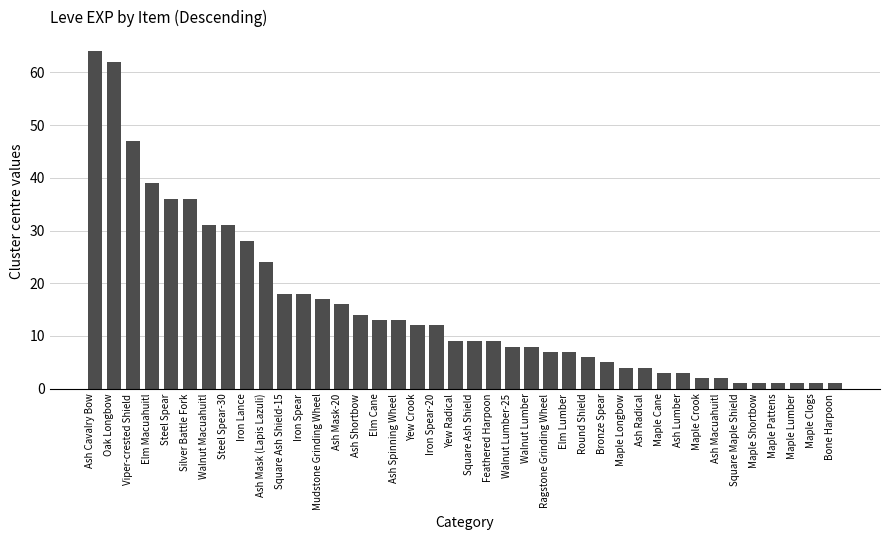

True or false: the data shows 3 at Maple Cane.

True